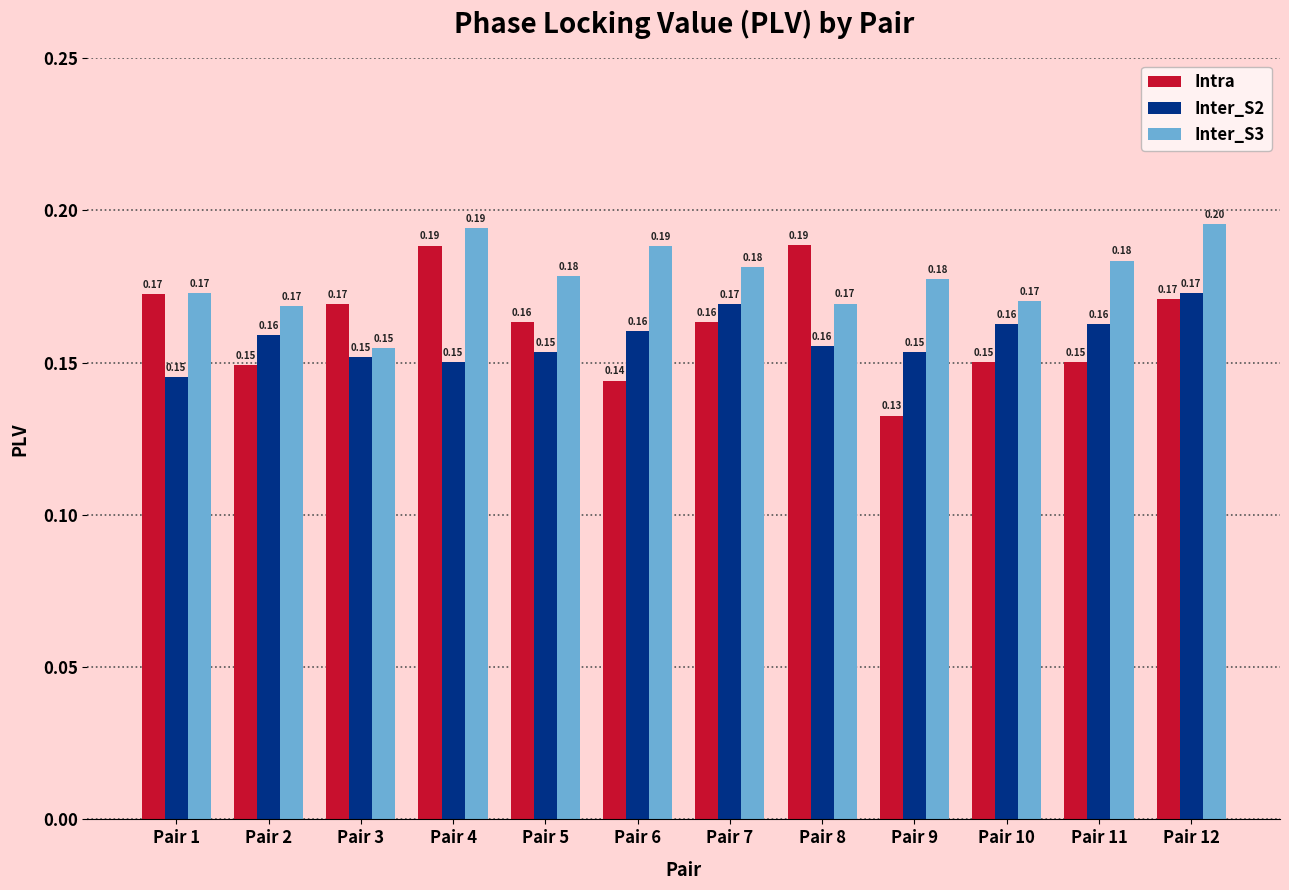

What is the greatest value displayed?

0.2